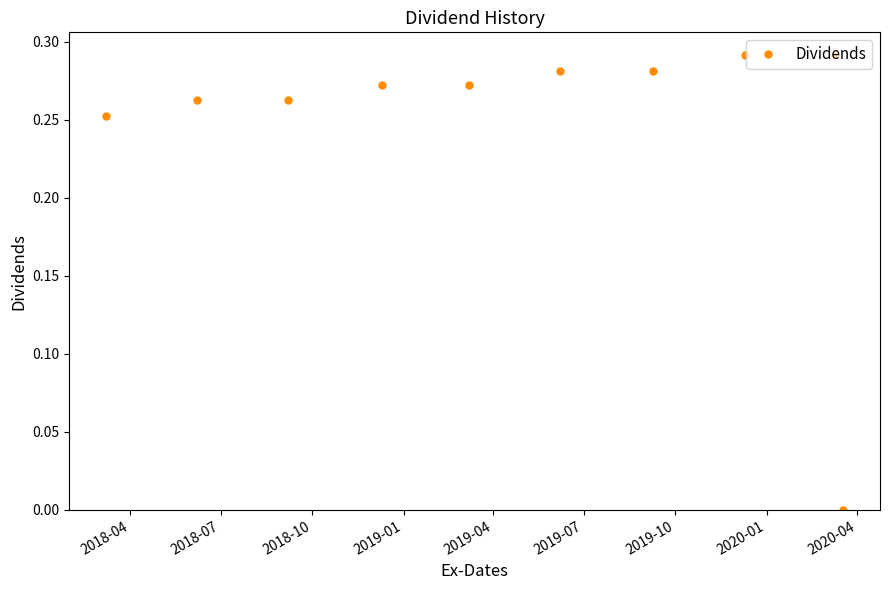

What is the sum of all values?

2.5